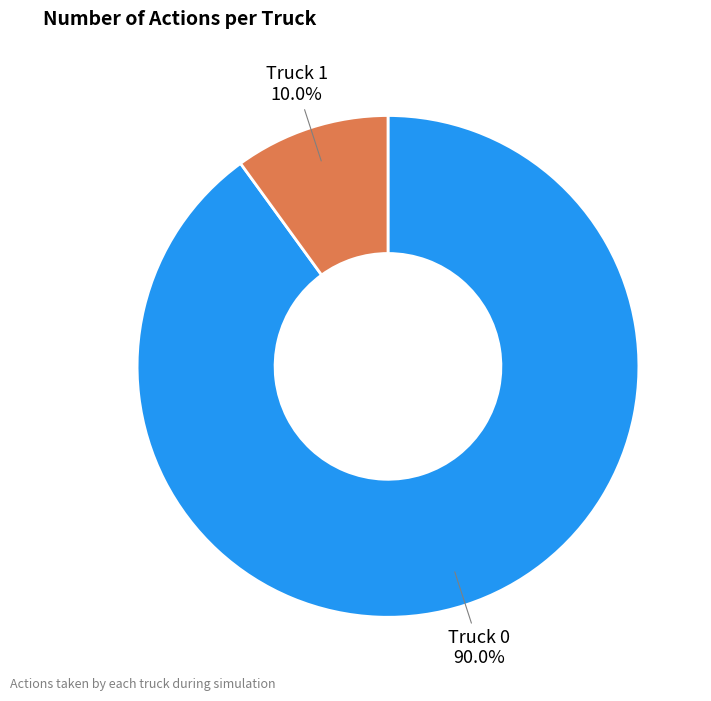

Is there any slice that represents more than half of the pie?

Yes